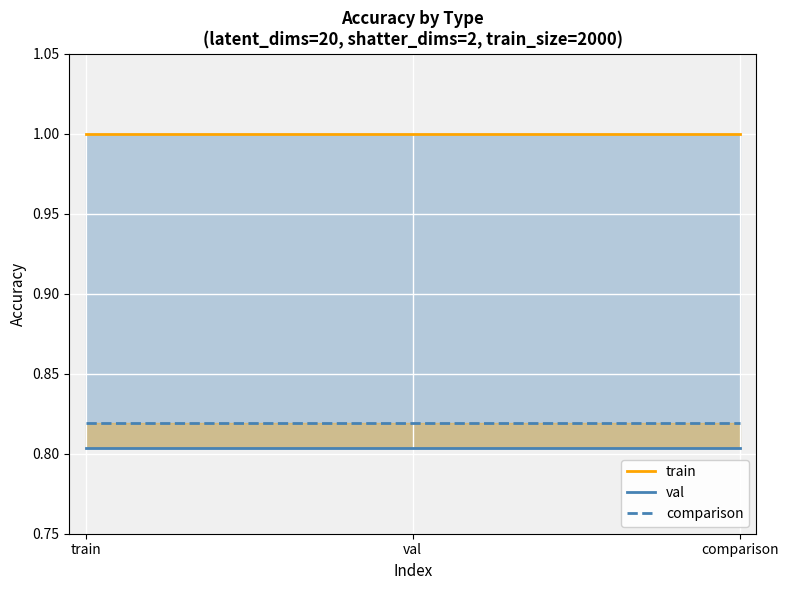

How many lines are shown in the chart?

3